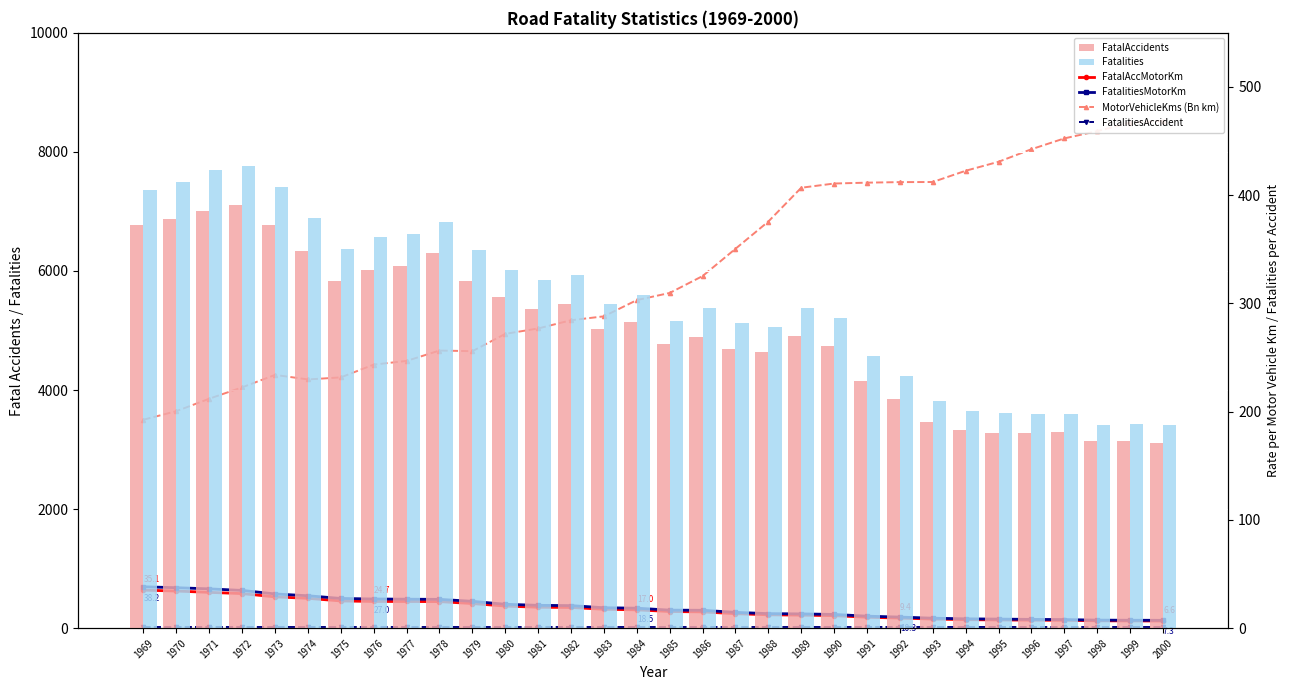

What is the difference between the highest and lowest values at 1978?

6829.9